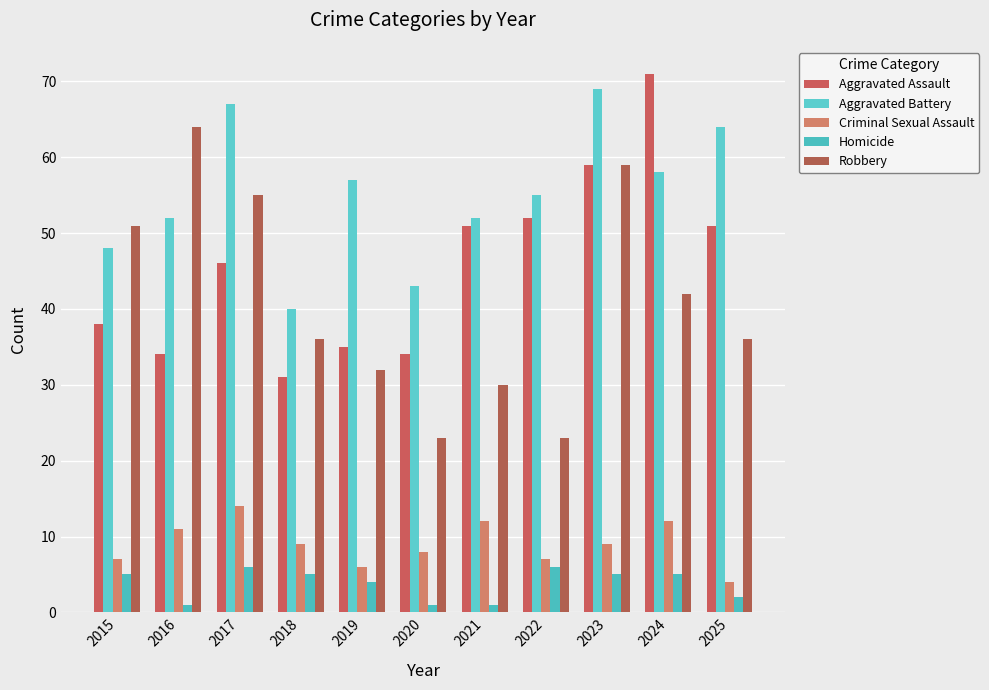

What is the smallest value displayed?

1